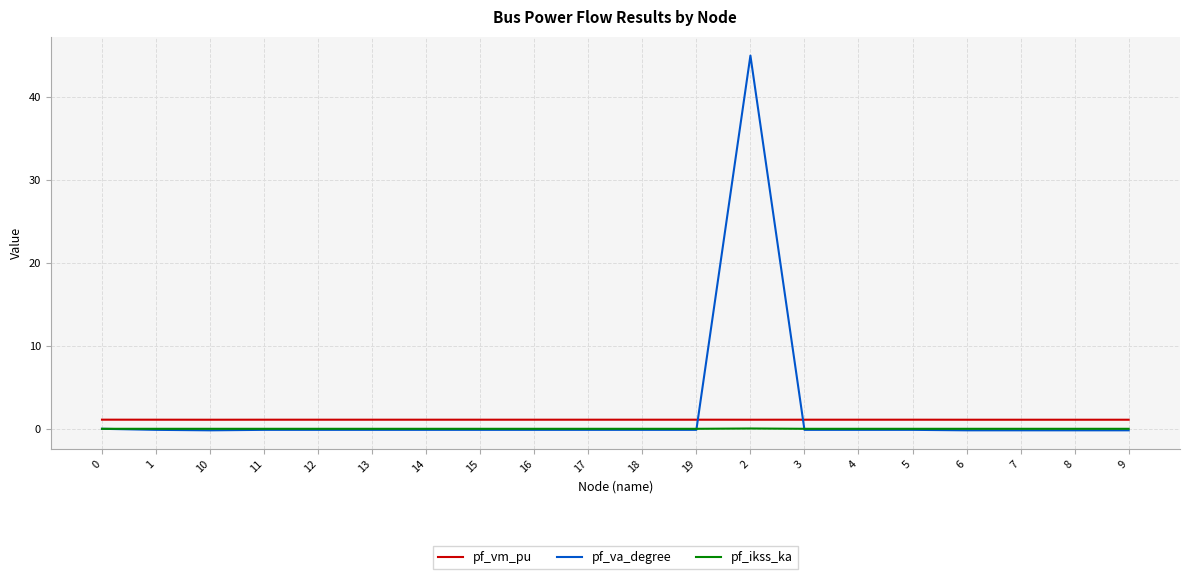

Which series has the widest spread of values?

pf_va_degree